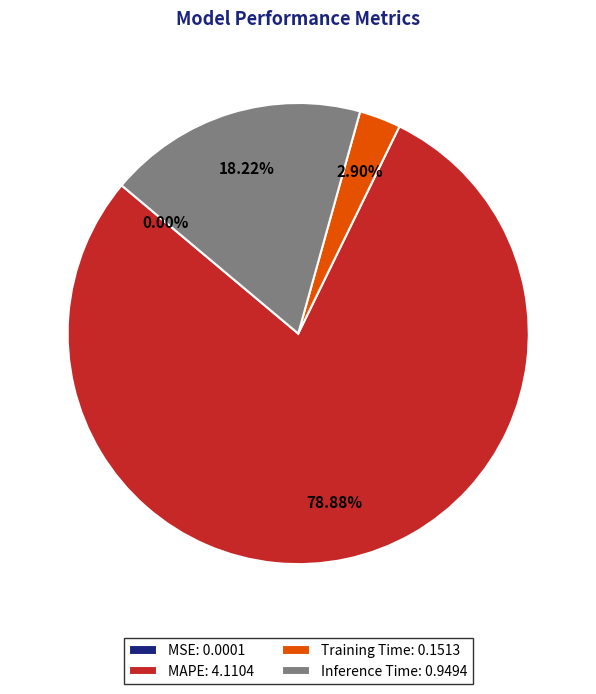

Is there any slice that represents more than half of the pie?

Yes